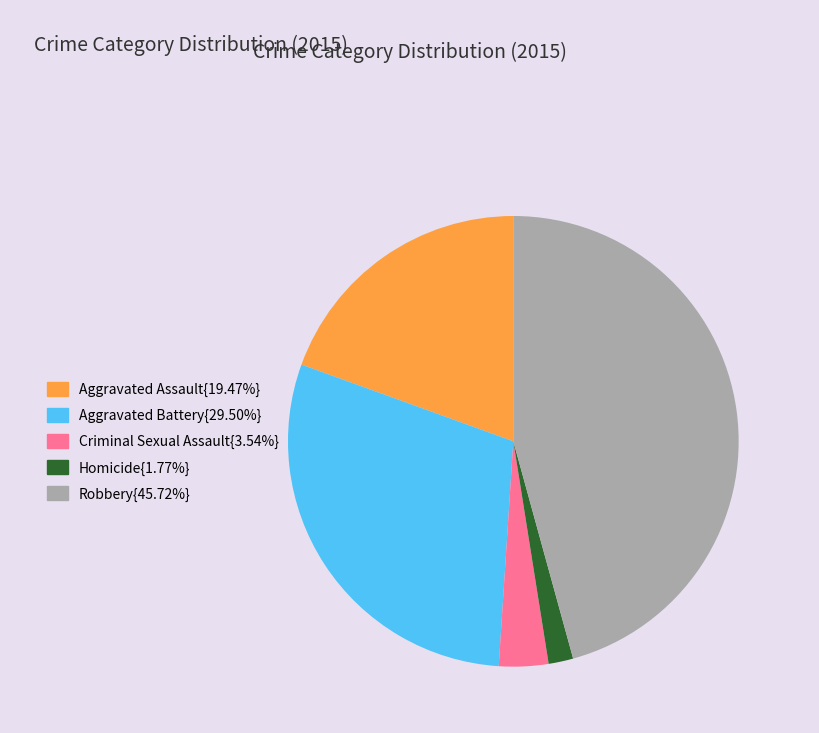

Is there a majority slice in this chart?

No